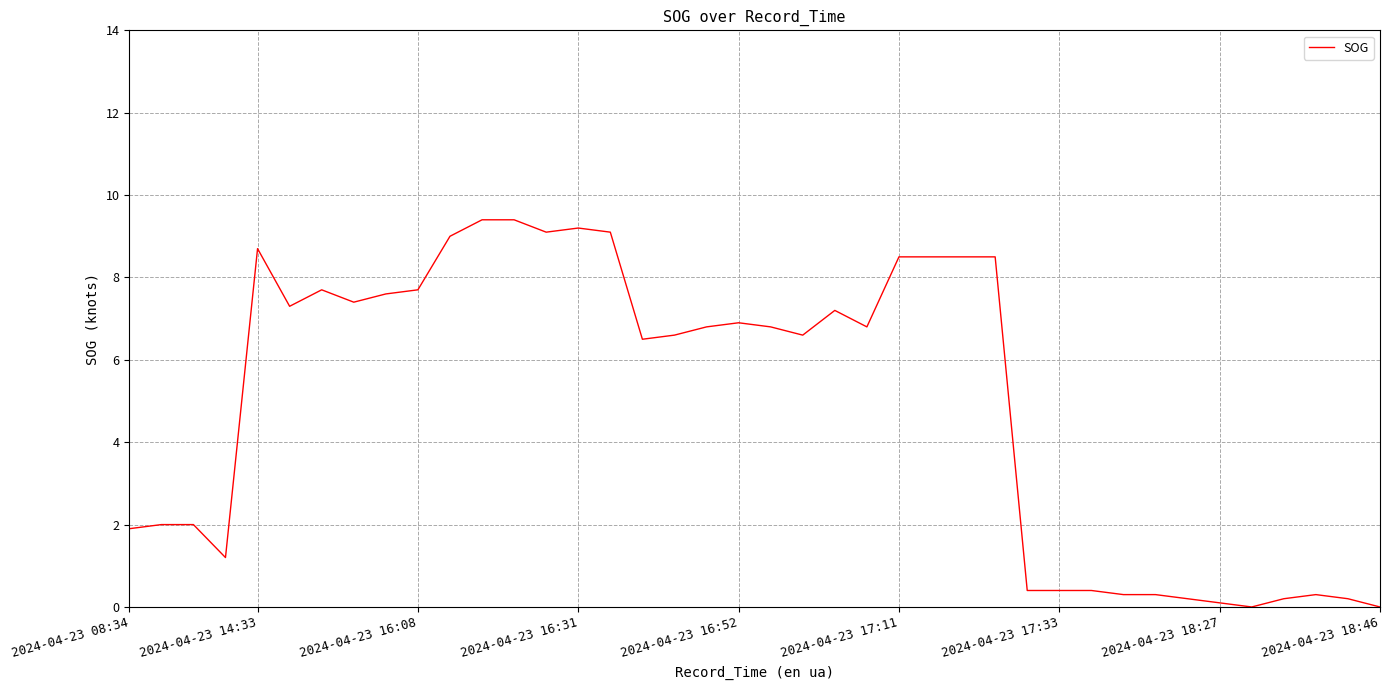

Reading left to right, what are all the values shown in this chart?

1.9	2.0	2.0	1.2	8.7	7.3	7.7	7.4	7.6	7.7	9.0	9.4	9.4	9.1	9.2	9.1	6.5	6.6	6.8	6.9	6.8	6.6	7.2	6.8	8.5	8.5	8.5	8.5	0.4	0.4	0.4	0.3	0.3	0.2	0.1	0.0	0.2	0.3	0.2	0.0